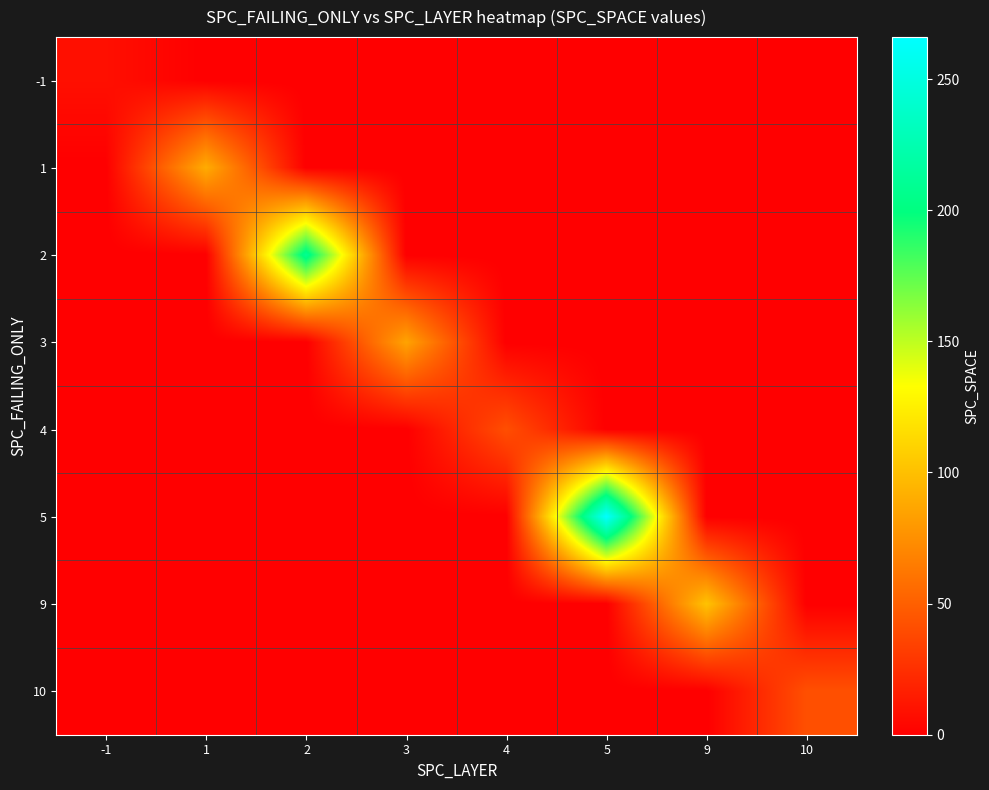

Rank the series at 5 from highest to lowest value.

5, -1, 1, 2, 3, 4, 9, 10